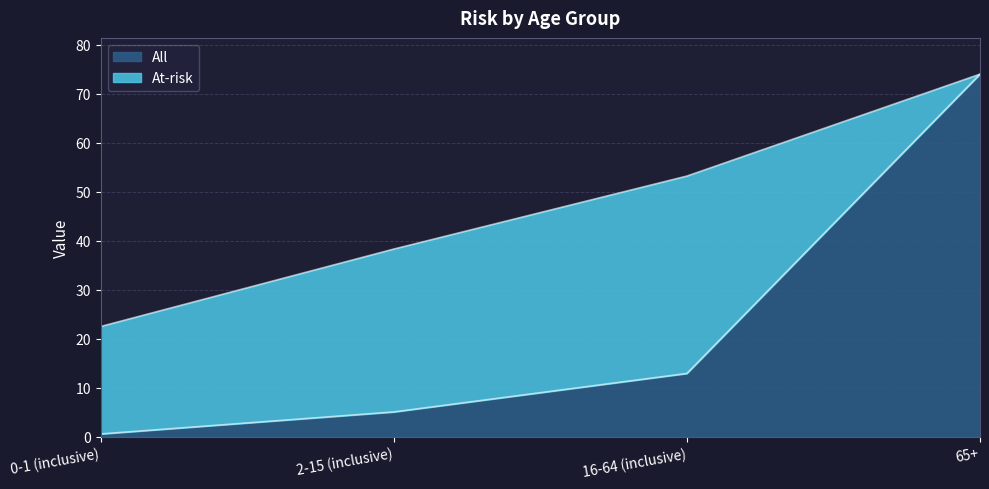

What is the sum of the All values at 65+ and 0-1 (inclusive)?

74.6